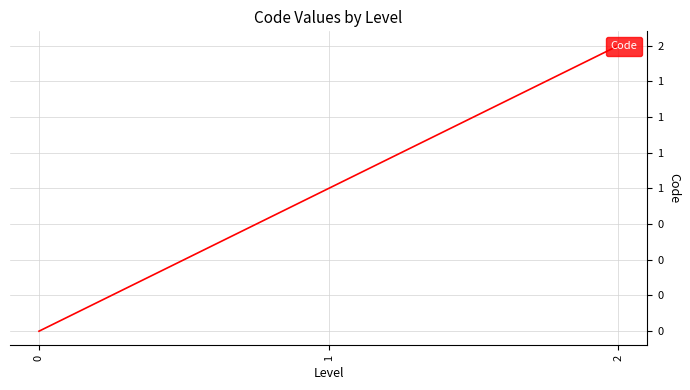

What is the difference between the values at 0 and 1?

1